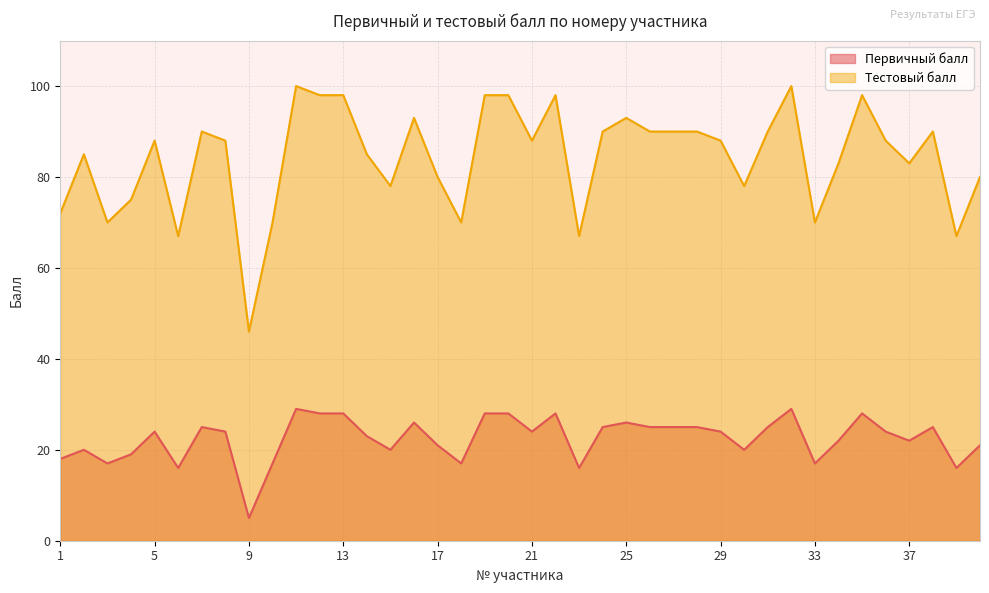

The Тестовый балл series shows 63 at 12. True or false?

False